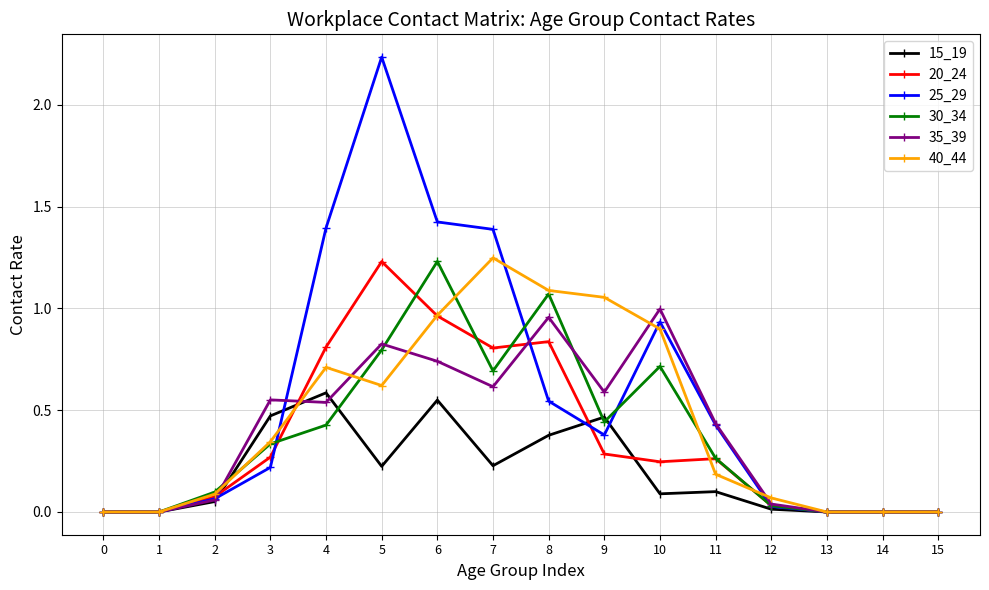

Which series has the widest spread of values?

25_29